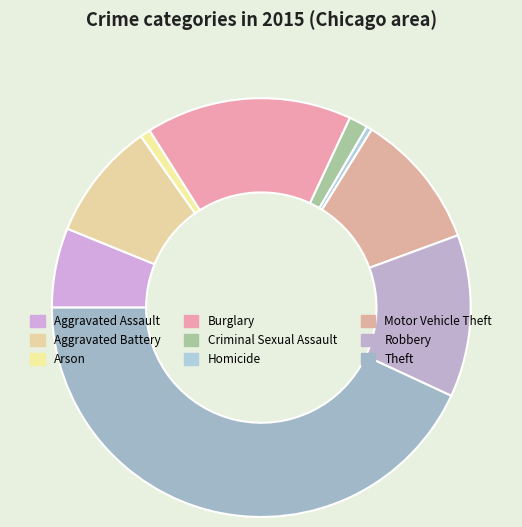

How many segments does this pie chart have?

9